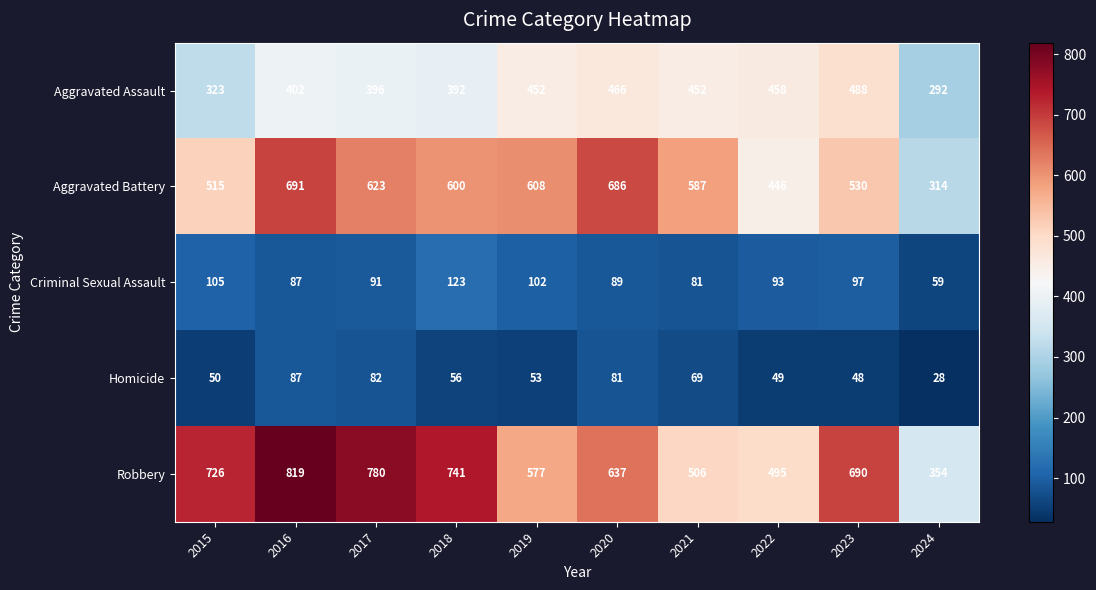

What is the maximum value shown in the chart?

819